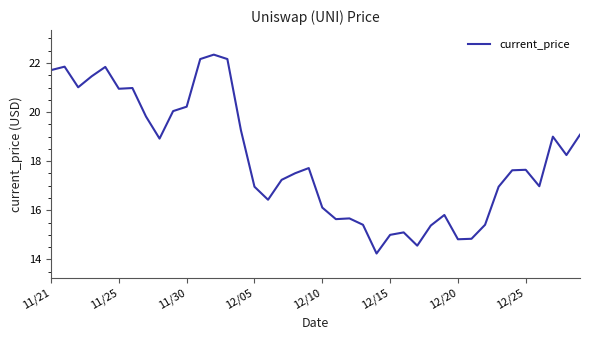

What is the difference between the maximum and minimum values?

8.1